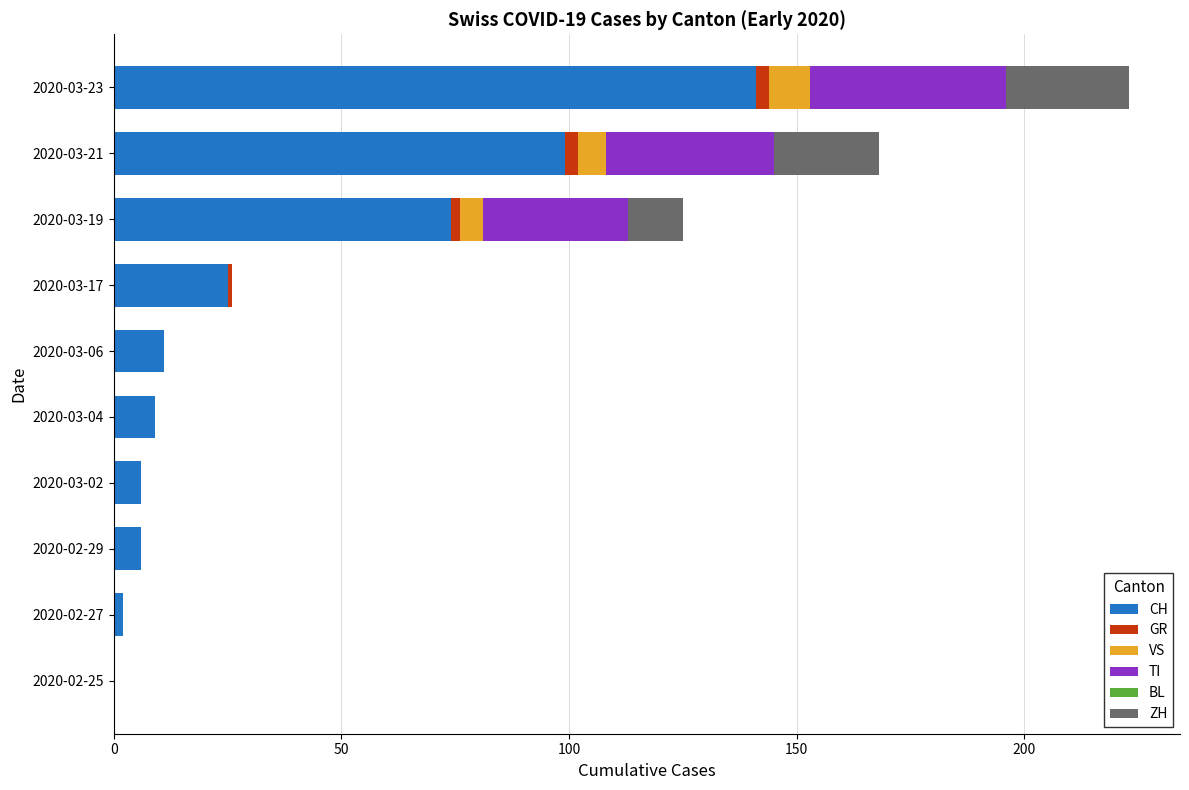

What is the highest value of the CH series?

141